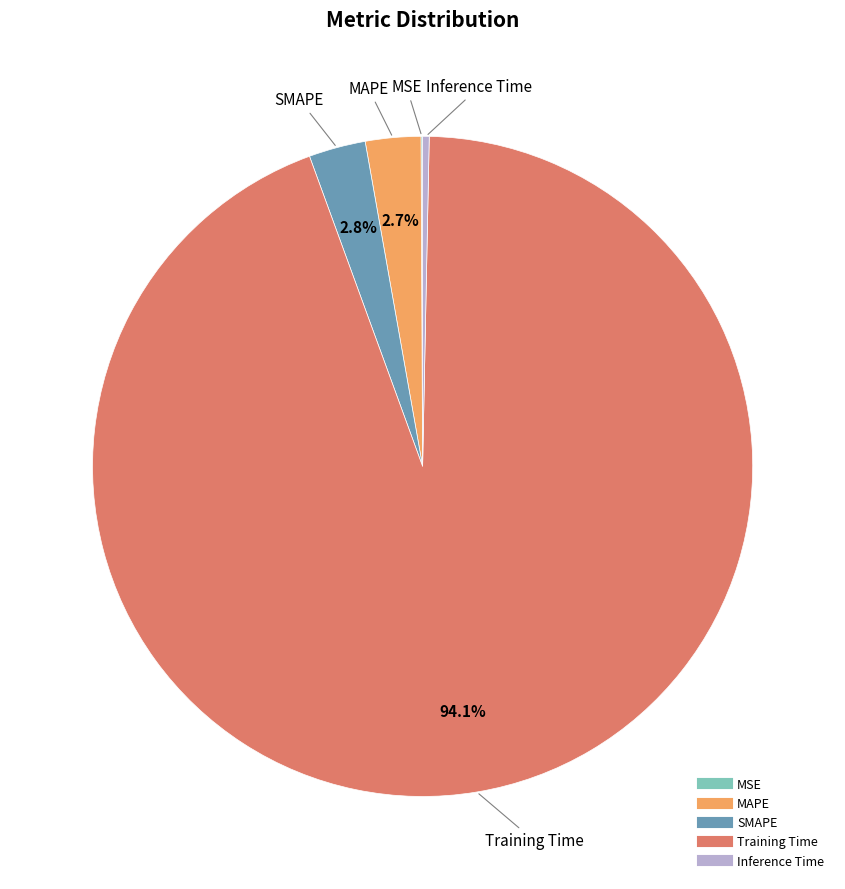

How much of the chart is everything except MAPE?

97.3%